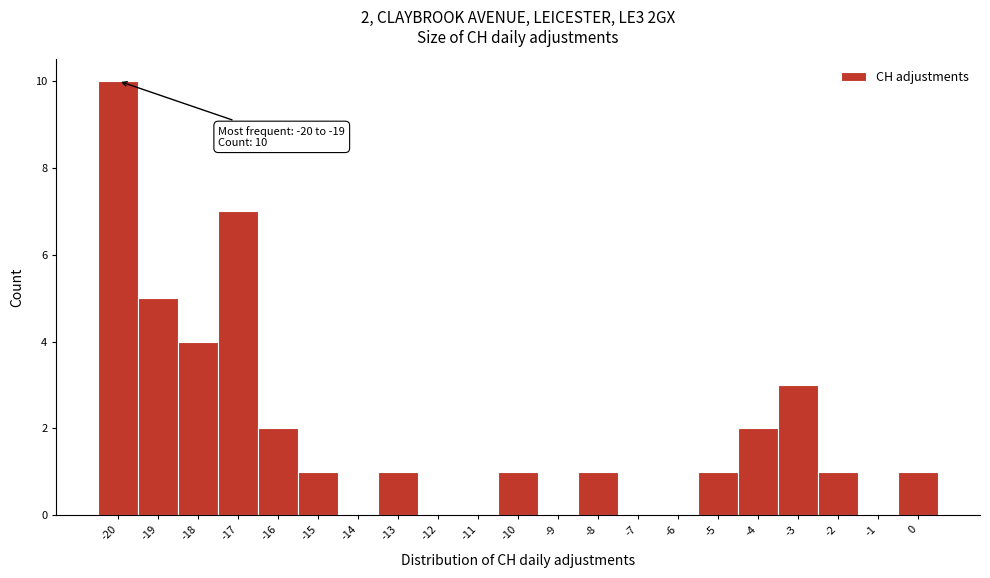

Which range on the x-axis has the tallest bar?

-20.5 to -19.5